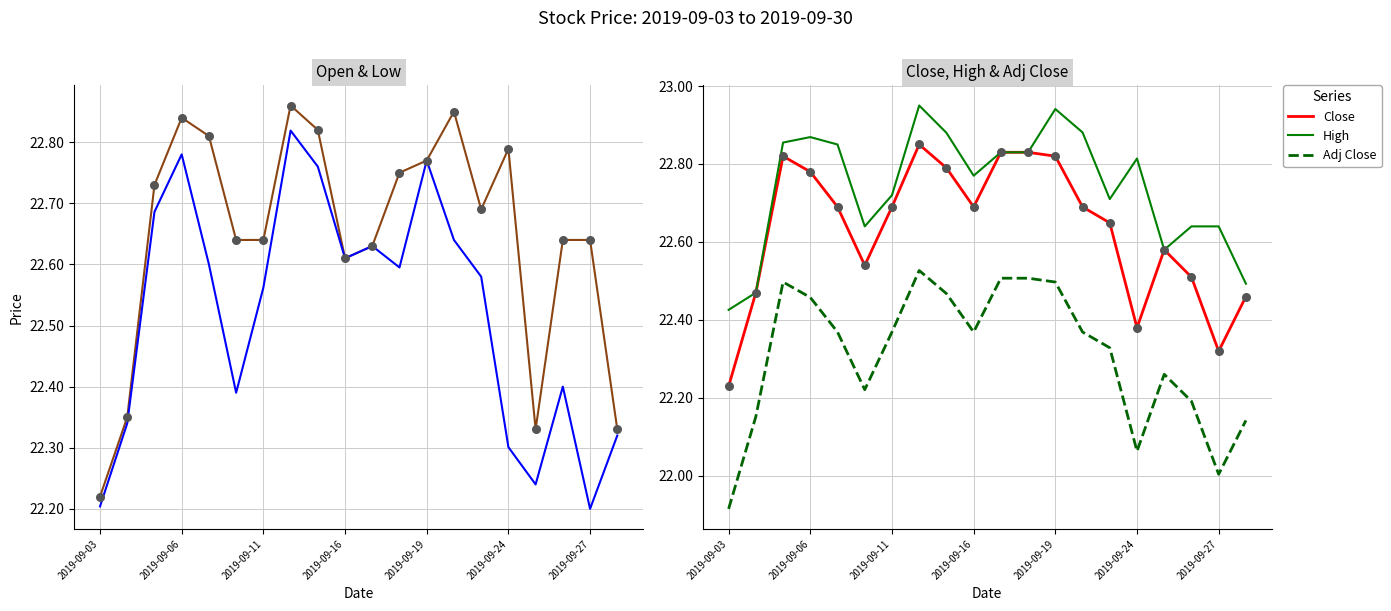

Which series has the largest total across all categories?

High